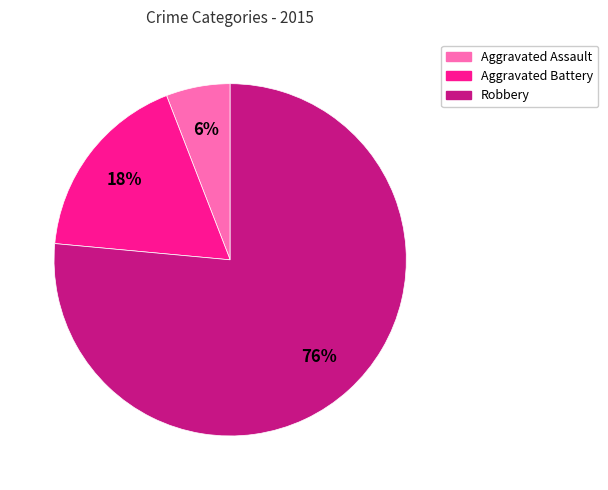

To the nearest percent, what portion does Robbery represent?

76%